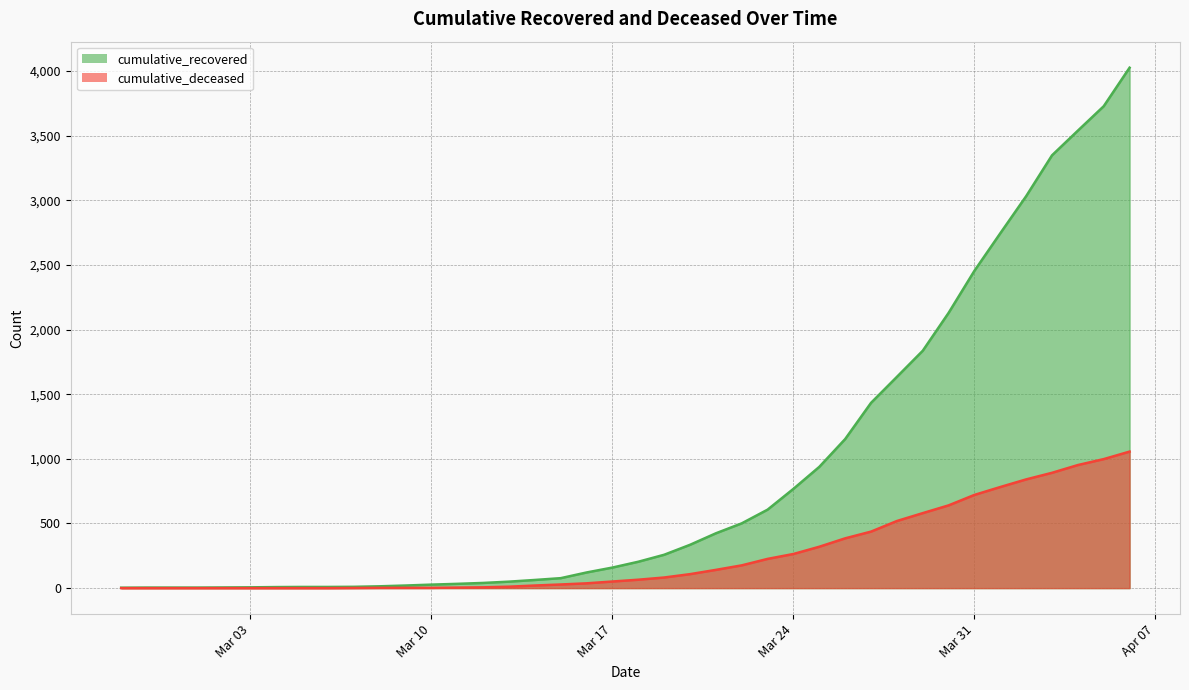

What position from the left is 2020-04-01?

35